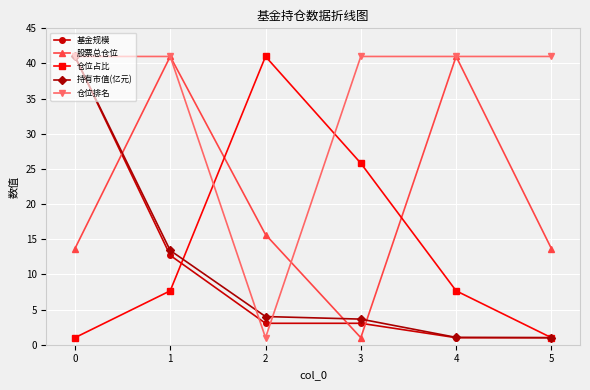

The 仓位占比 series shows 10.1 at 1. True or false?

False